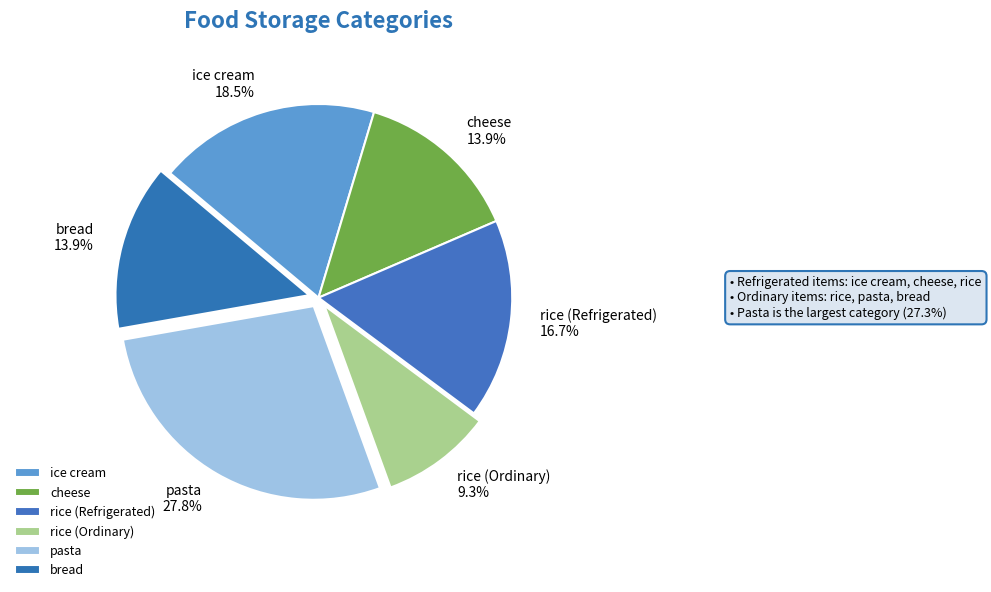

Approximately how many times larger is the value at bread compared to rice (Ordinary)?

1.5